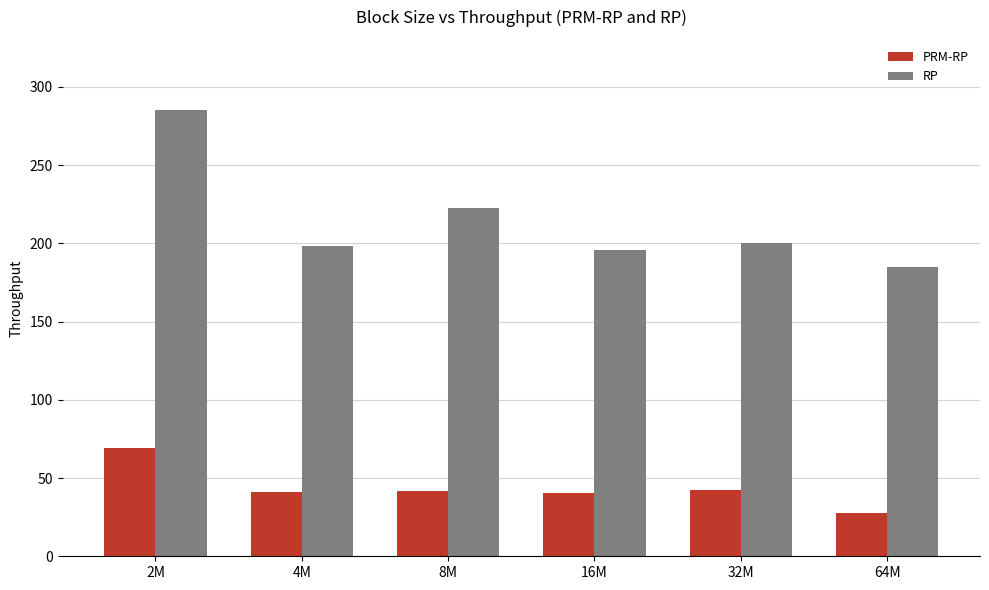

How many data points in RP are above 200?

3